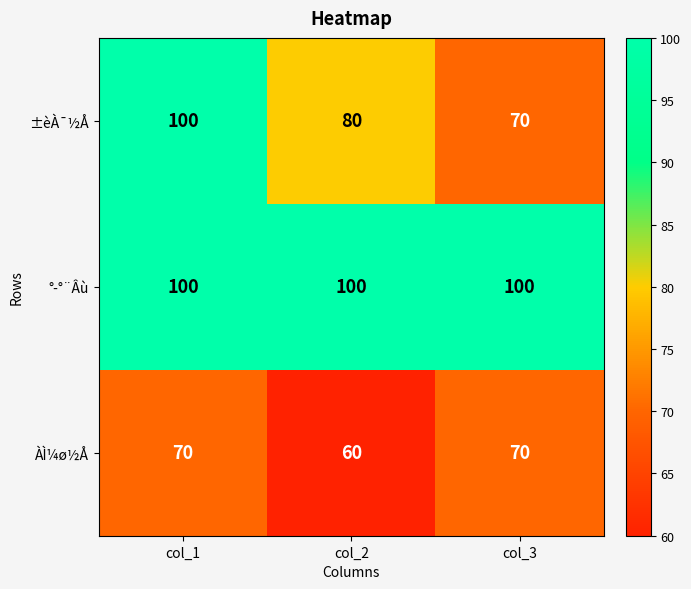

Is it true that ±èÀ¯½Å equals 100 at col_1?

True